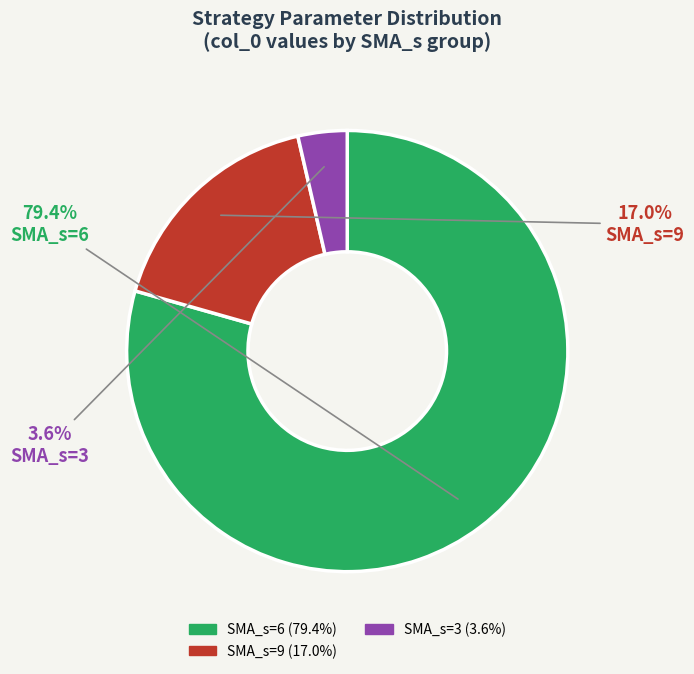

What is the largest slice in the pie chart?

SMA_s=6